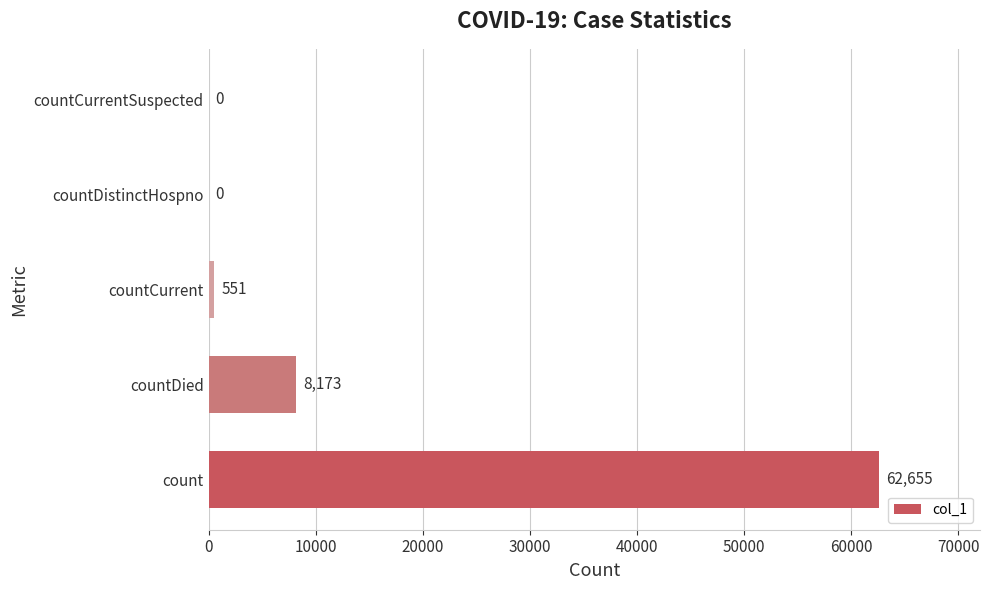

What is the greatest value displayed?

62655